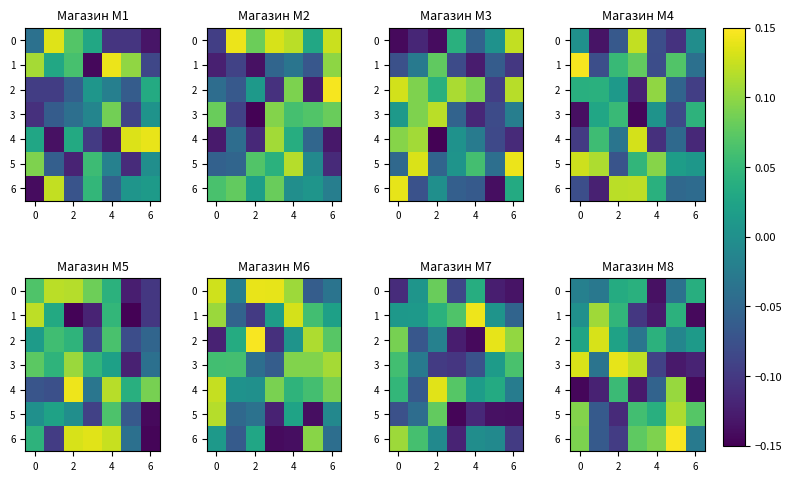

How many values in 0 are above zero?

3